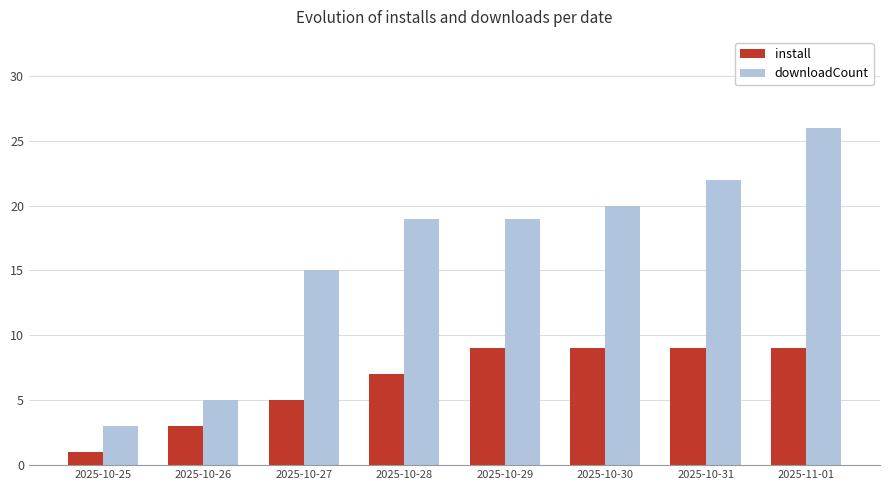

Reading right to left, what are all the values shown in this chart?

install: 9	9	9	9	7	5	3	1
downloadCount: 26	22	20	19	19	15	5	3